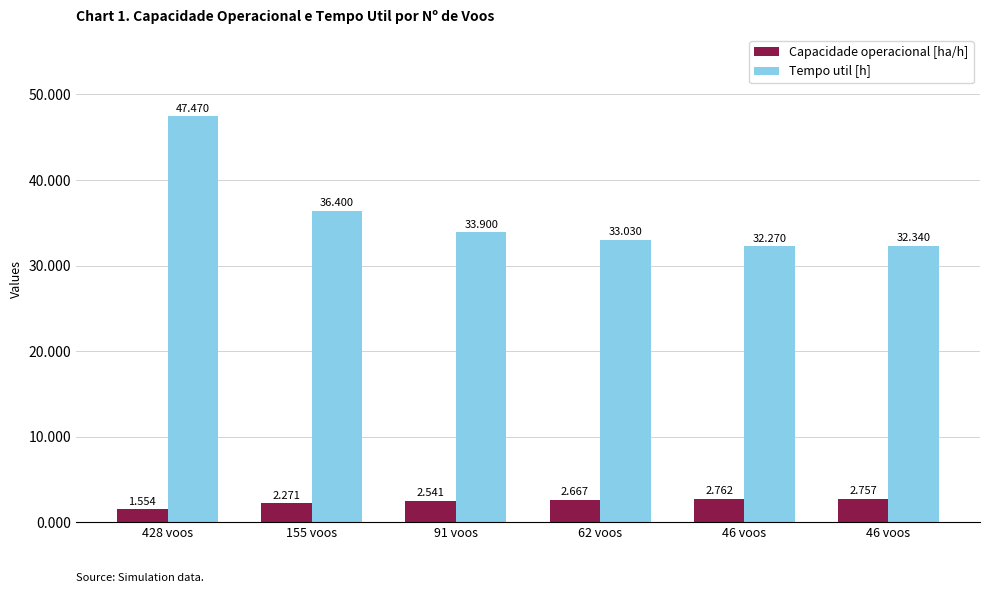

How many values in the Tempo util [h] series are below 33?

2